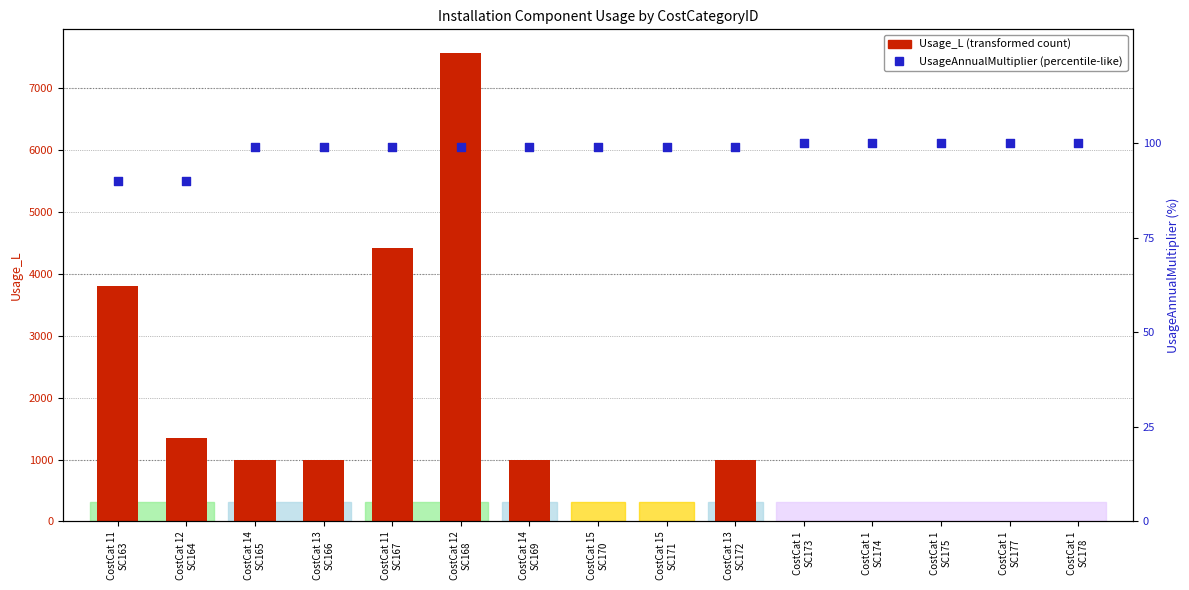

At which category is the sum across all series the highest?

CostCat 12
SC168